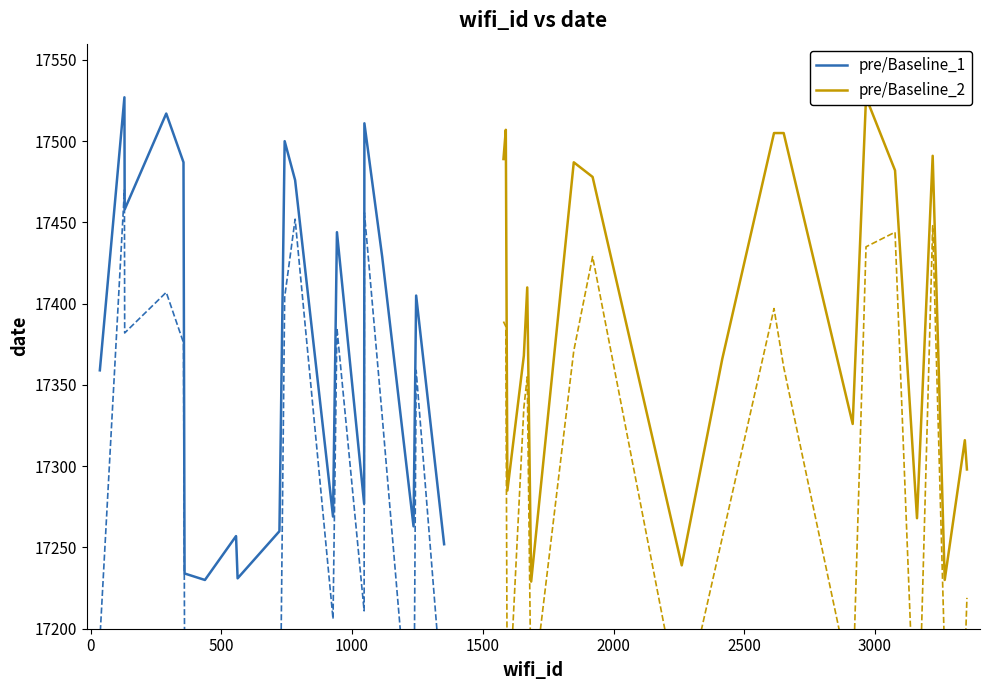

How many lines are shown in the chart?

2